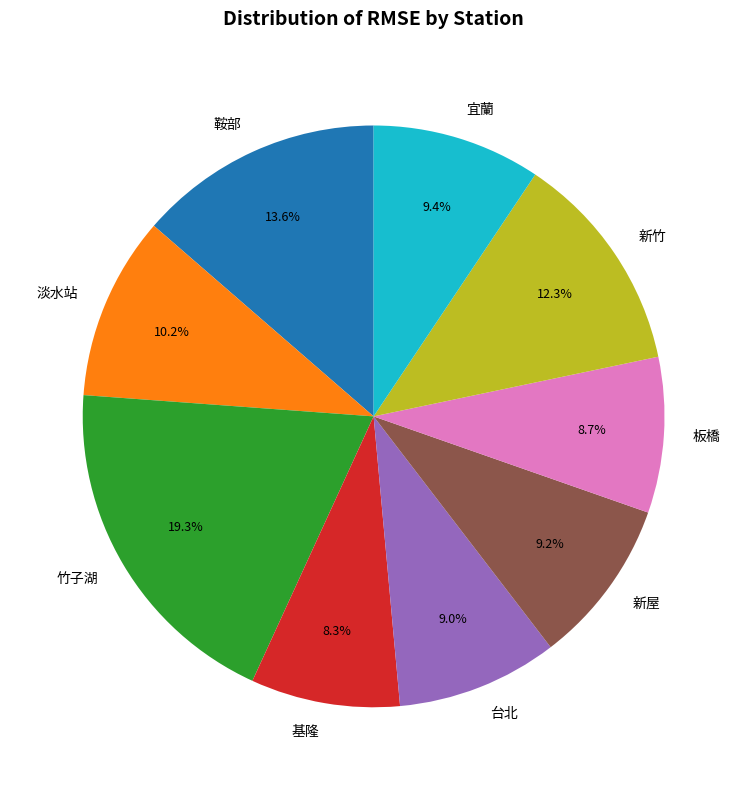

To the nearest percent, what is the difference between the 淡水站 and 宜蘭 slice percentages?

1%